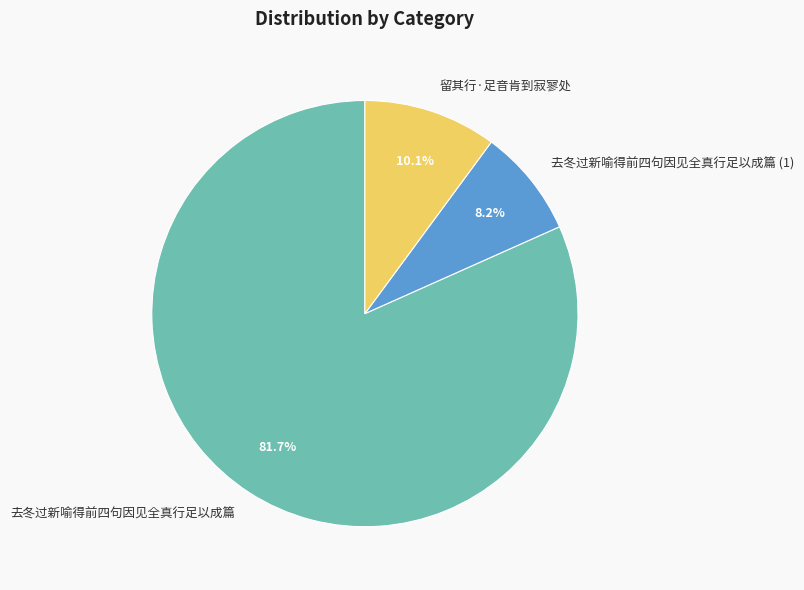

To the nearest percent, what is the combined percentage of 去冬过新喻得前四句因见全真行足以成篇 and 留其行·足音肯到寂寥处?

92%